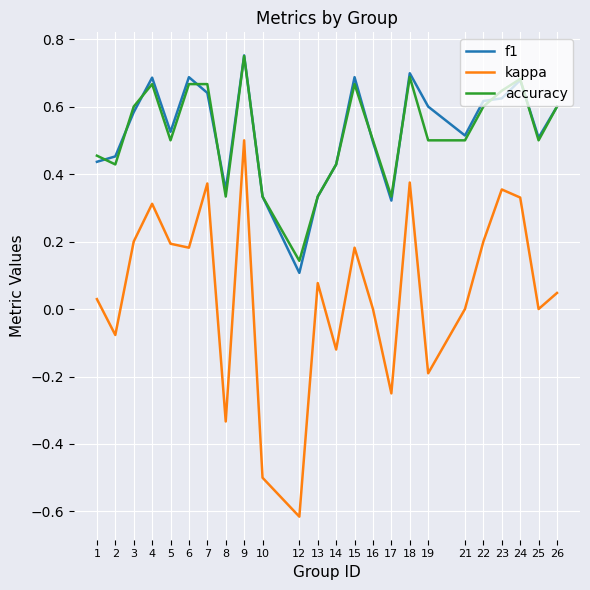

Which series has the largest range (max minus min)?

kappa